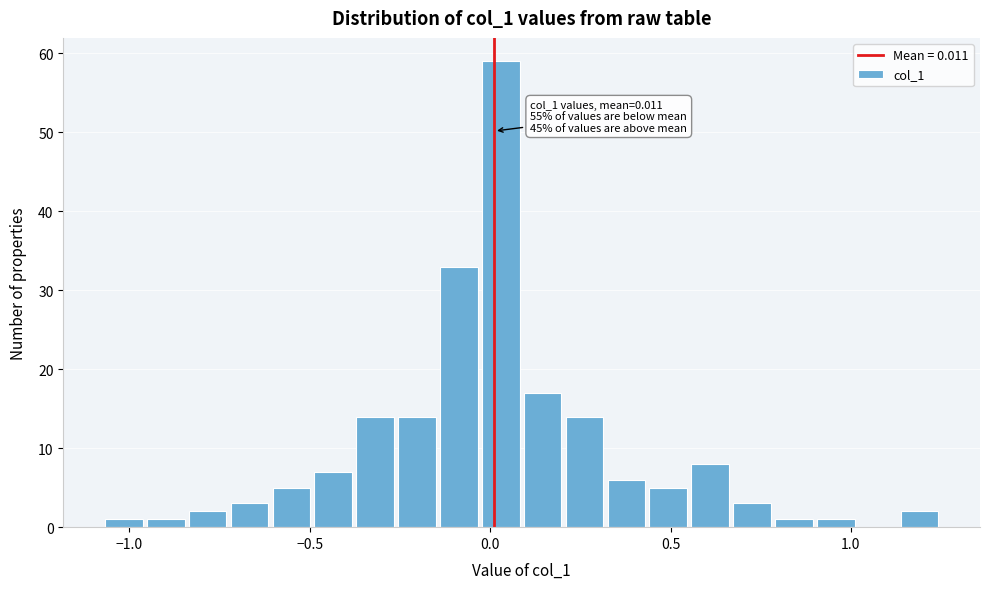

Around what value on the x-axis is the tallest bar? Give the approximate position of its centre, as read against the axis.

0.05